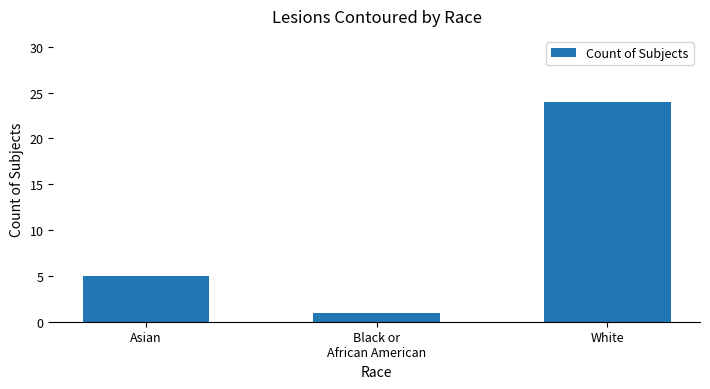

Reading right to left, list all the values displayed in this chart.

24	1	5